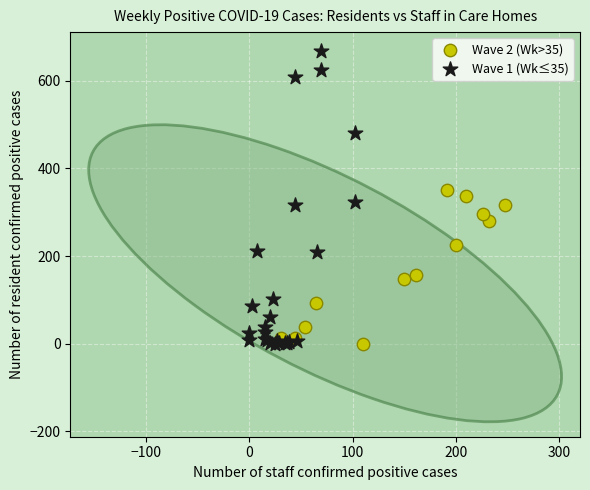

Which series contains the highest Y value?

Wave 1 (Wk≤35)